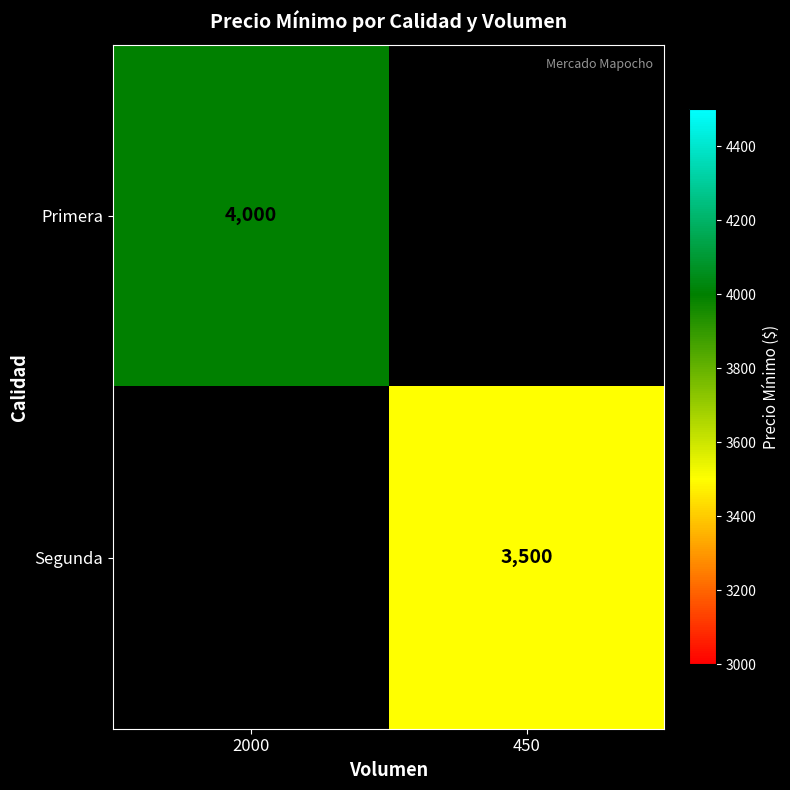

True or false: Primera has a value of 7187 at 2000.

False